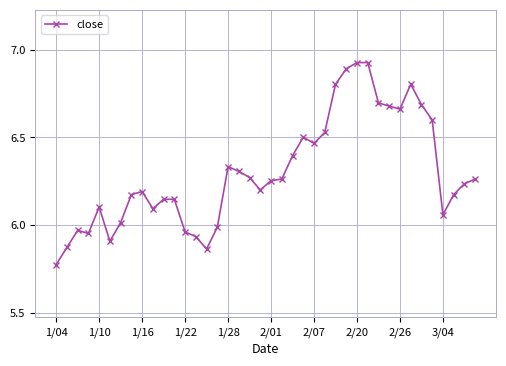

True or false: there are more than 2 points higher than both neighbors.

True